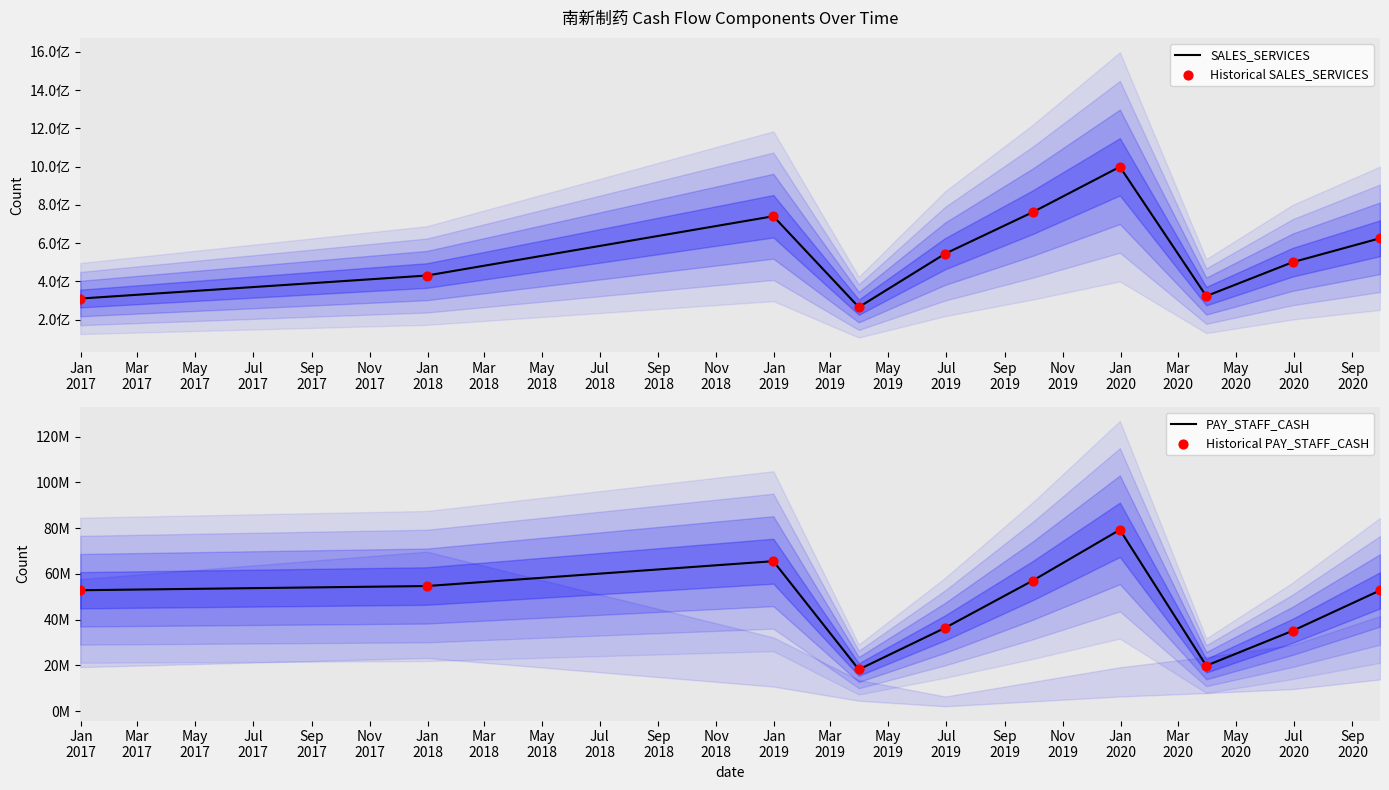

Which series contains the lowest Y value?

PAY_STAFF_CASH